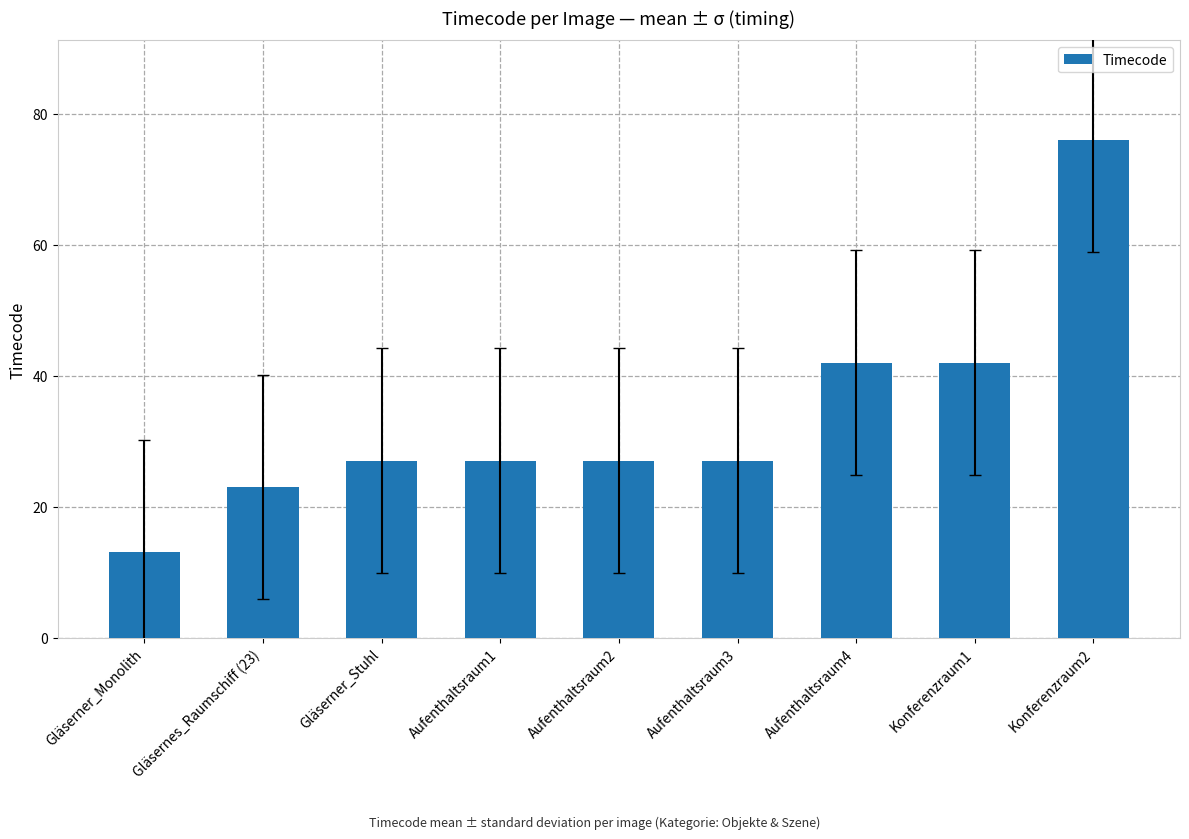

Reading right to left, list all the values displayed in this chart.

Konferenzraum2=76	Konferenzraum1=42	Aufenthaltsraum4=42	Aufenthaltsraum3=27	Aufenthaltsraum2=27	Aufenthaltsraum1=27	Gläserner_Stuhl=27	Gläsernes_Raumschiff (23)=23	Gläserner_Monolith=13